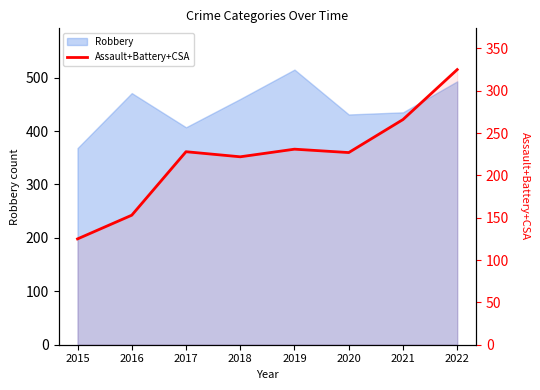

True or false: the data has more than 1 interior local peaks.

True